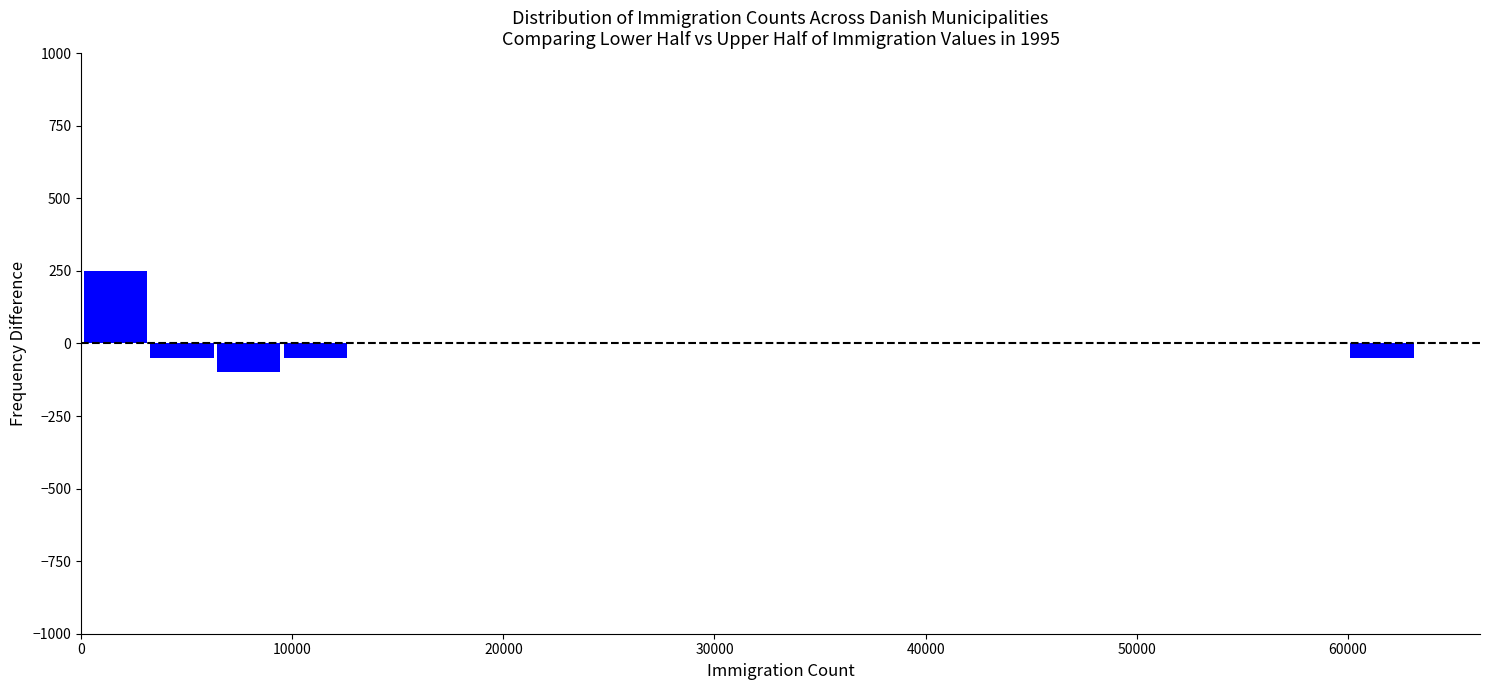

Read against the x-axis, roughly where is the centre of the tallest bar?

2000